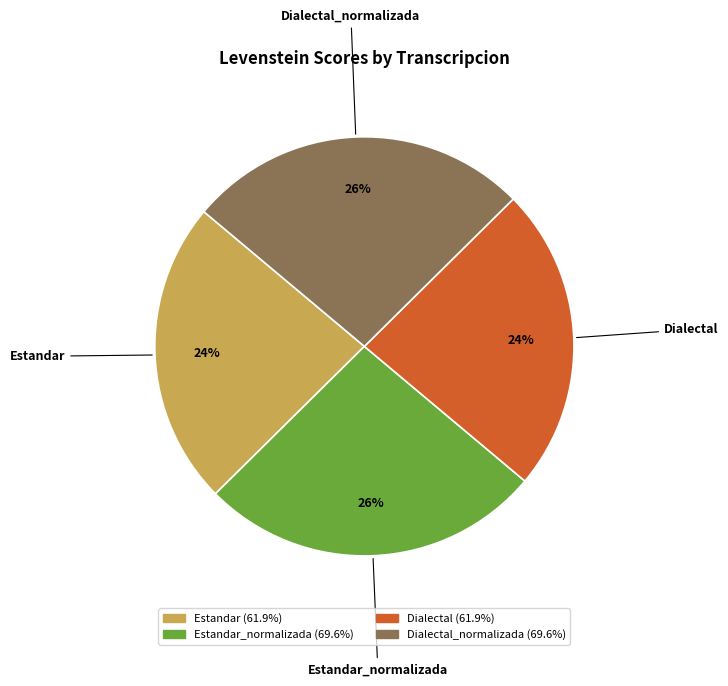

Between Estandar and Estandar_normalizada, which is larger?

Estandar_normalizada